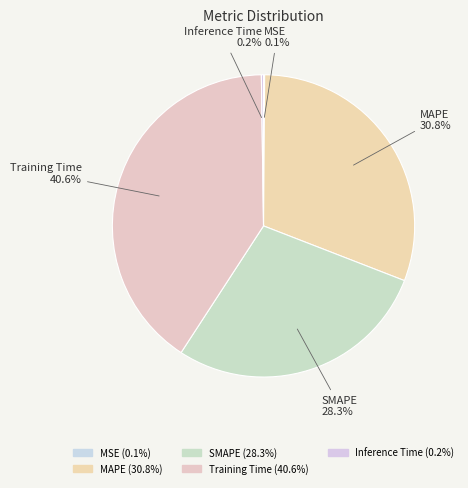

Does Training Time account for over 50% of the chart?

No